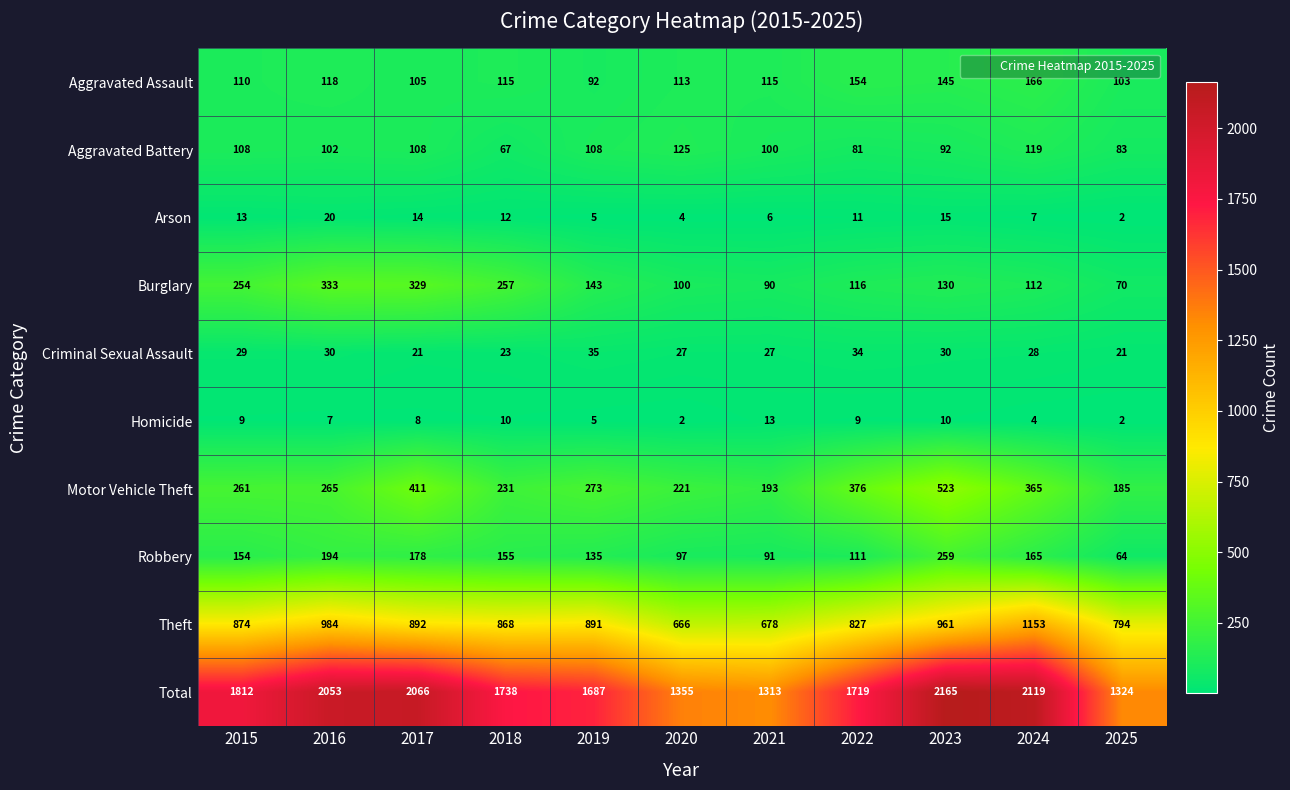

The Criminal Sexual Assault series shows 31 at 2017. True or false?

False